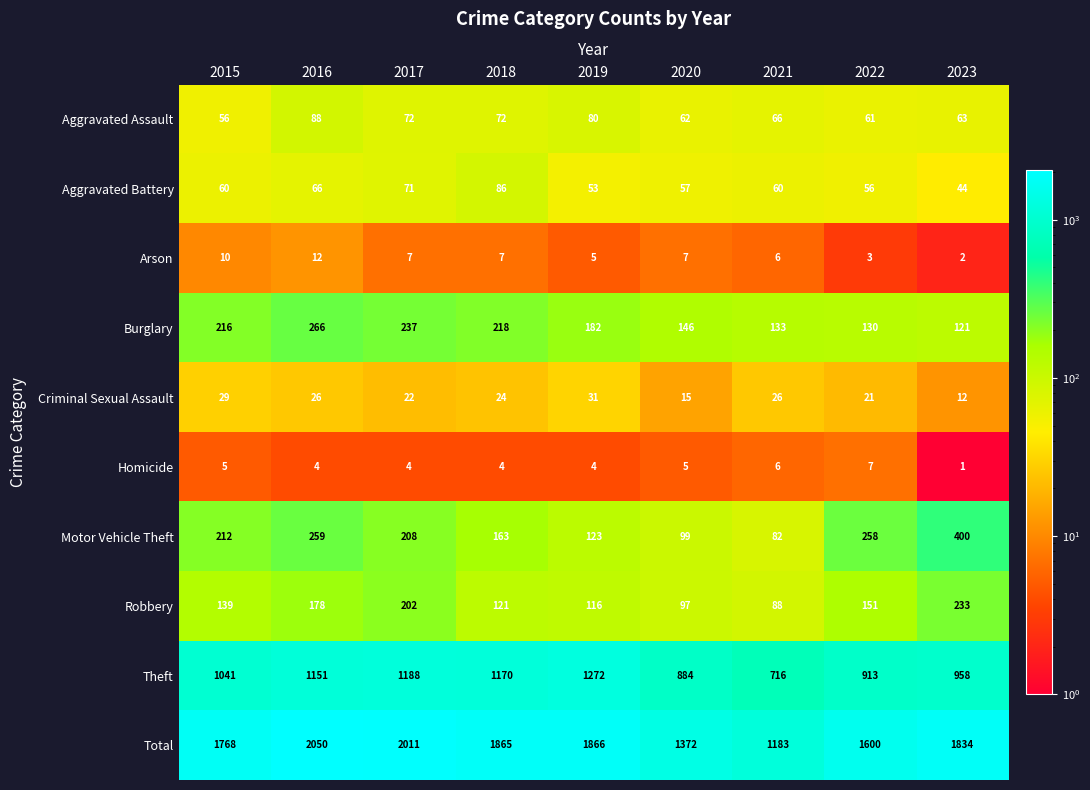

Where does the Criminal Sexual Assault series first go above 24?

2015